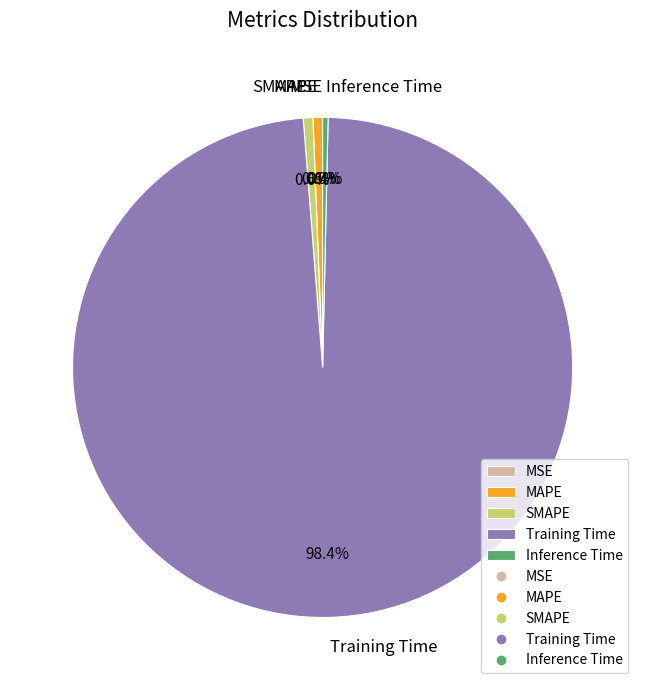

What percentage is the Training Time slice, to the nearest percent?

98%